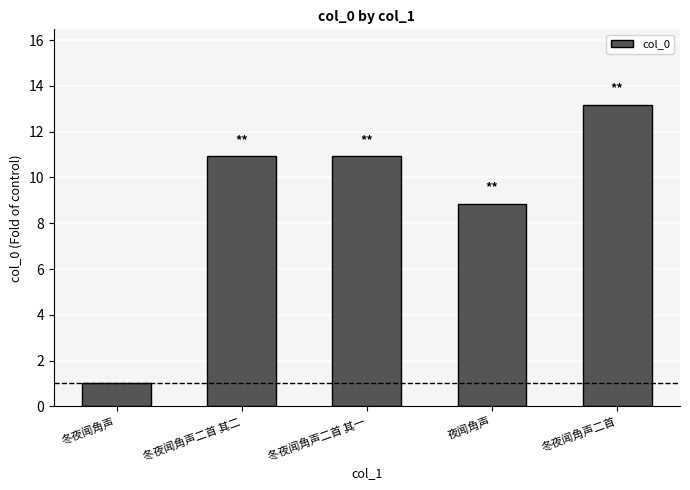

What is the difference between the second highest and second lowest values?

2.1